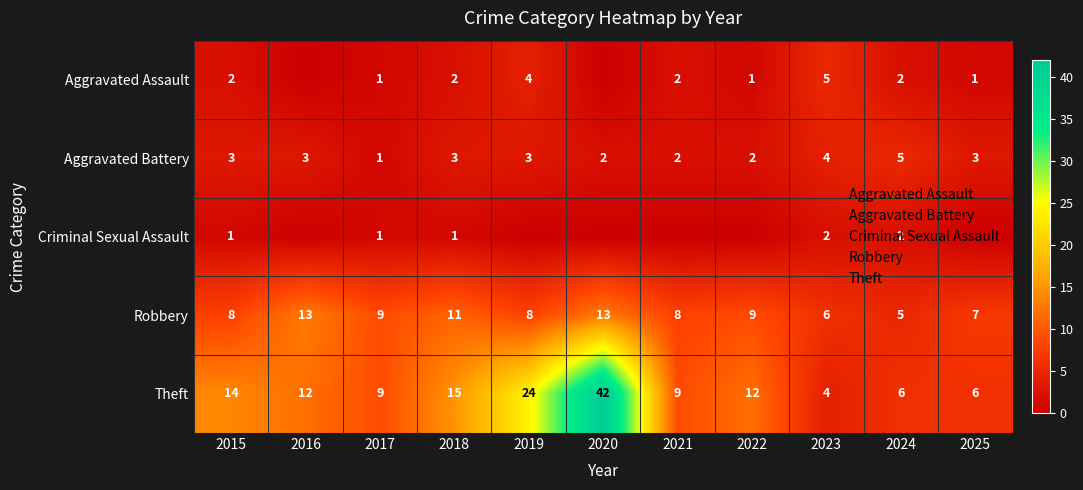

At which label does Robbery reach its peak?

2016